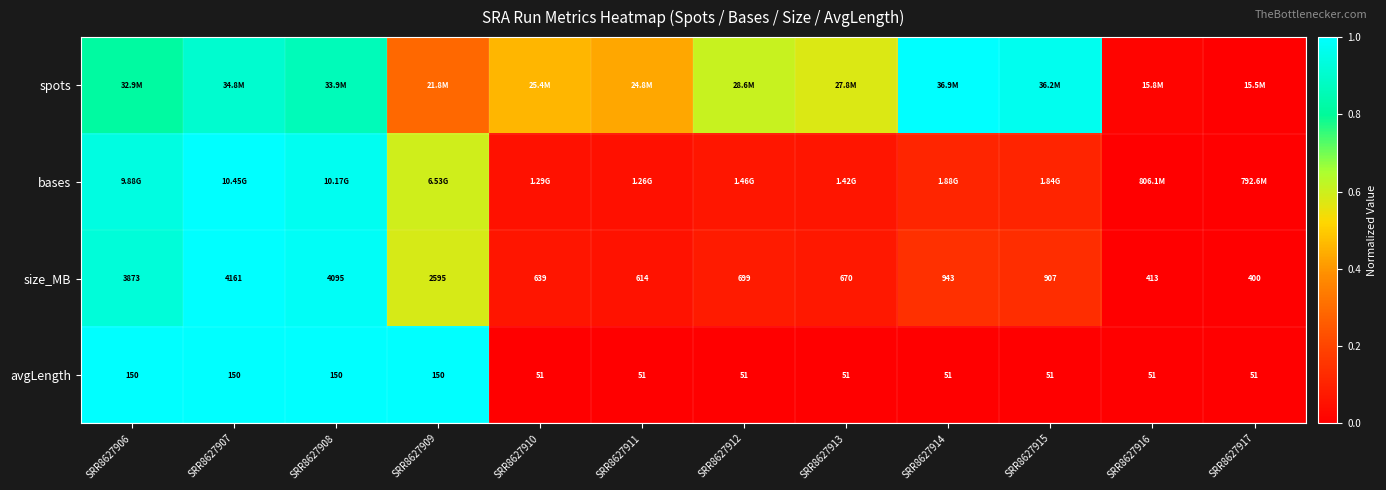

Which category has the lowest value in the size_MB series?

SRR8627917